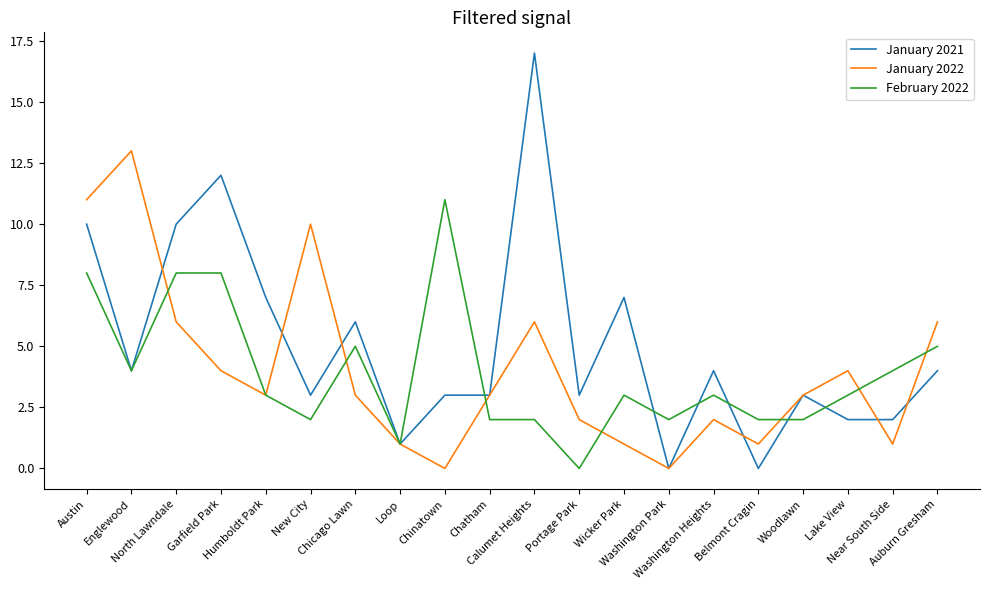

Rank the series by their maximum value, from lowest to highest.

February 2022, January 2022, January 2021